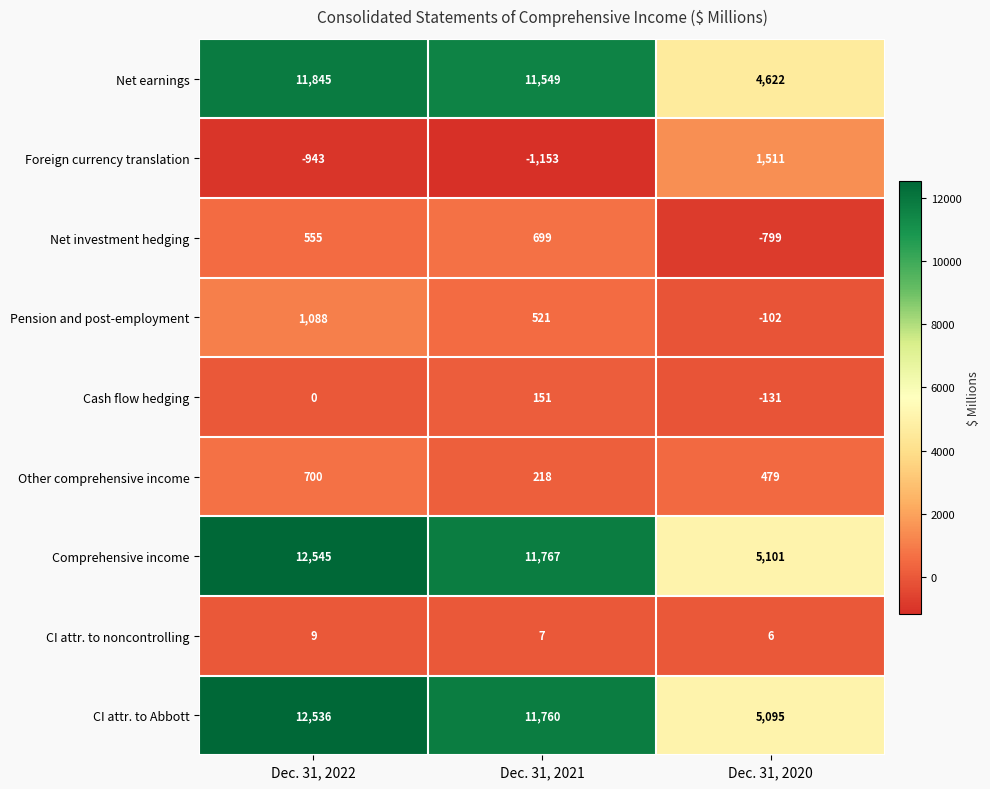

List the labels in order of Comprehensive income value, smallest first.

Dec. 31, 2020, Dec. 31, 2021, Dec. 31, 2022